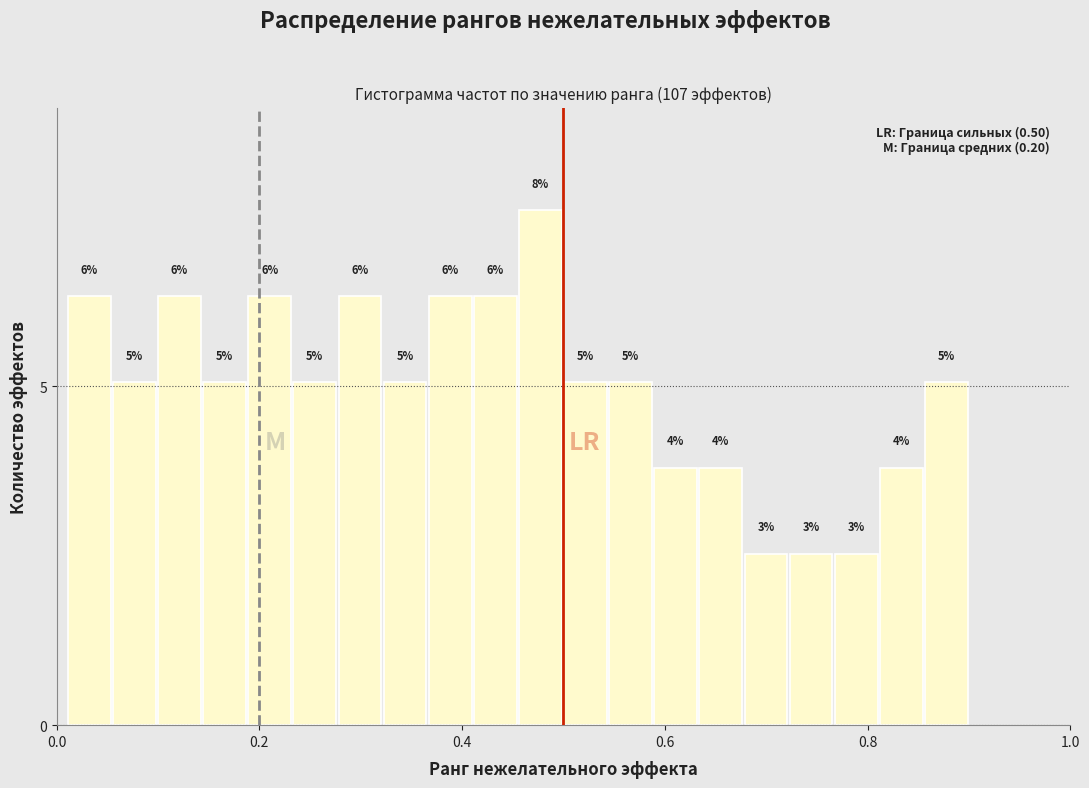

Read against the x-axis, roughly where is the centre of the tallest bar?

0.48